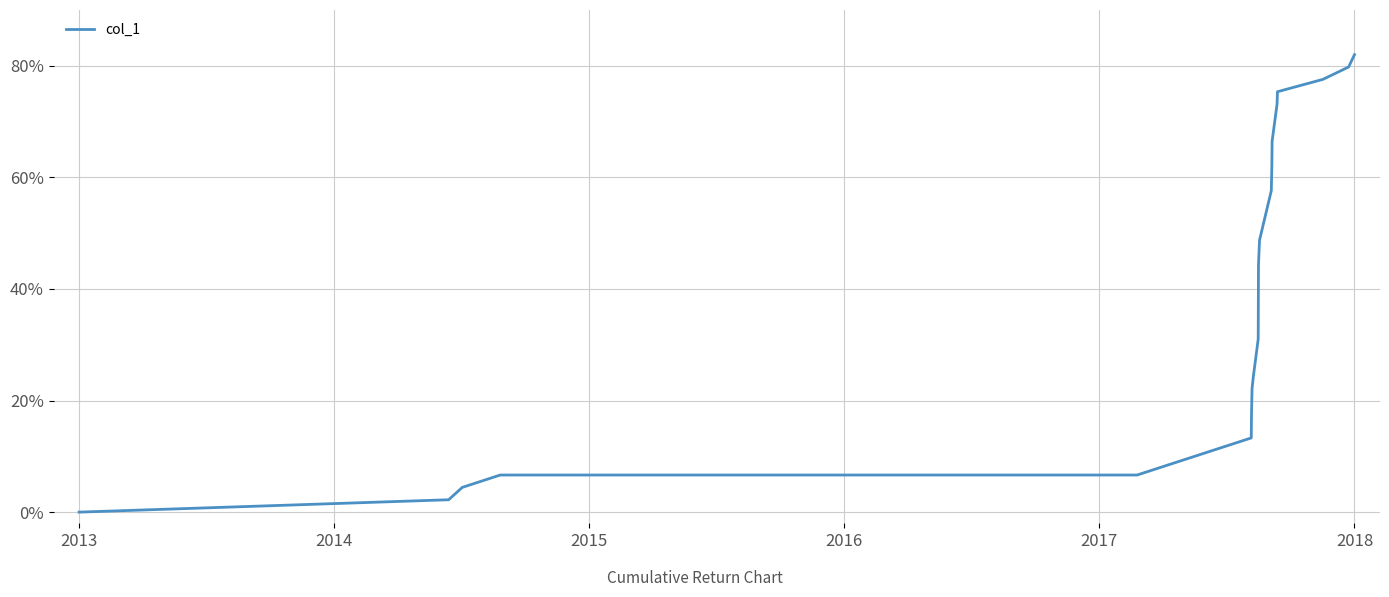

What is the difference between the maximum and minimum values?

82.0